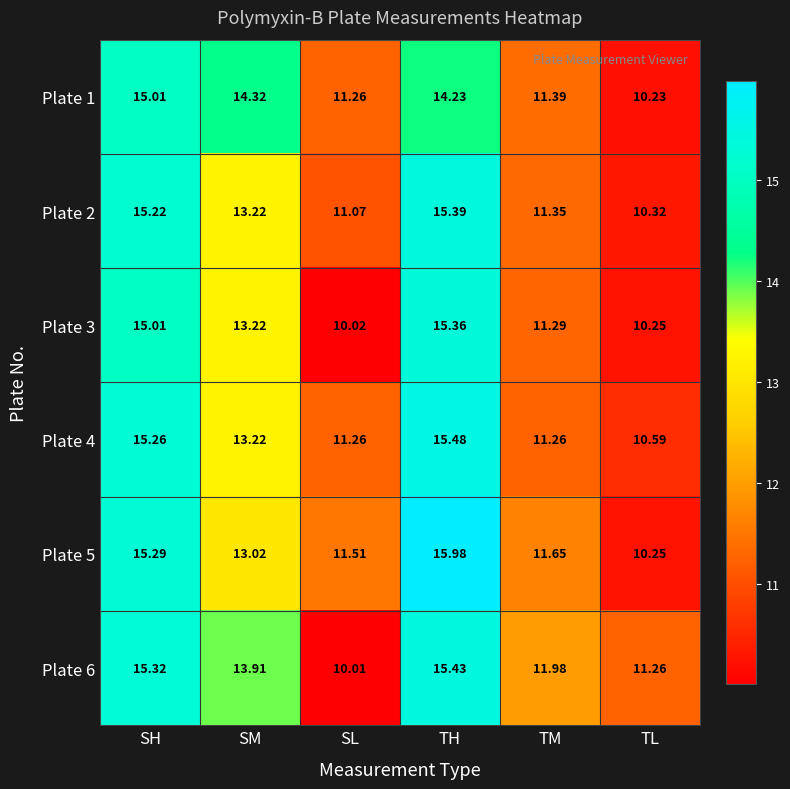

Rank the categories by Plate 5 value from highest to lowest.

TH, SH, SM, TM, SL, TL